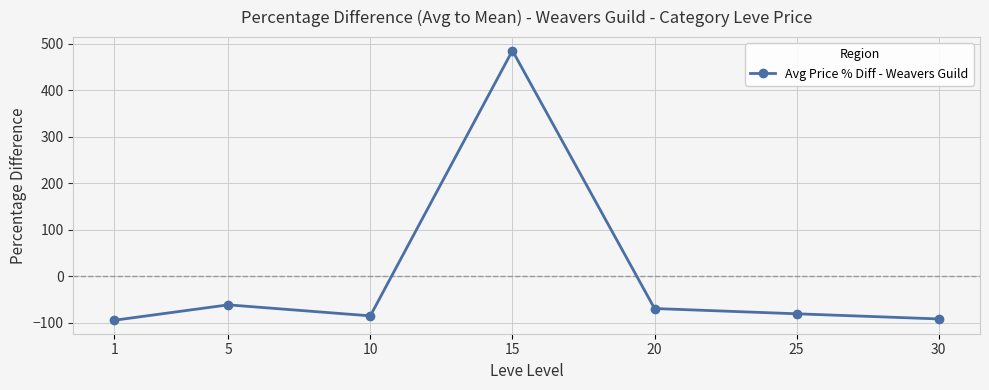

Is this an area chart (filled region under the line)?

No